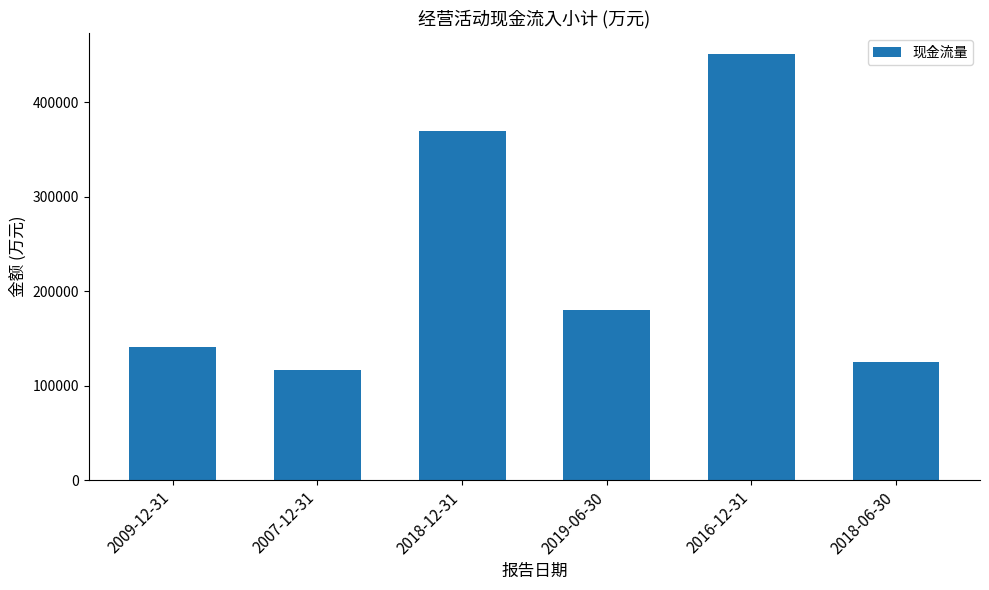

Which category has the lowest value across all series?

2007-12-31